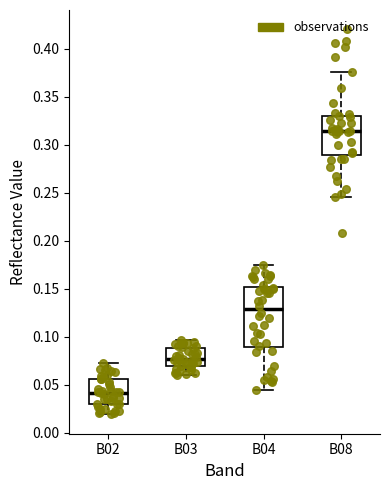

Reading left to right, transcribe this box plot: for each box, give where its median line is, the range the box spans, and where its two whiskers end, as read against the y-axis. The values are not printed on the chart, so give them approximately, as read against the axis.

B02: median 0.040, box 0.030 to 0.055, whiskers 0.020 to 0.070
B03: median 0.075, box 0.070 to 0.090, whiskers 0.060 to 0.095
B04: median 0.130, box 0.090 to 0.150, whiskers 0.045 to 0.175
B08: median 0.315, box 0.290 to 0.330, whiskers 0.245 to 0.375